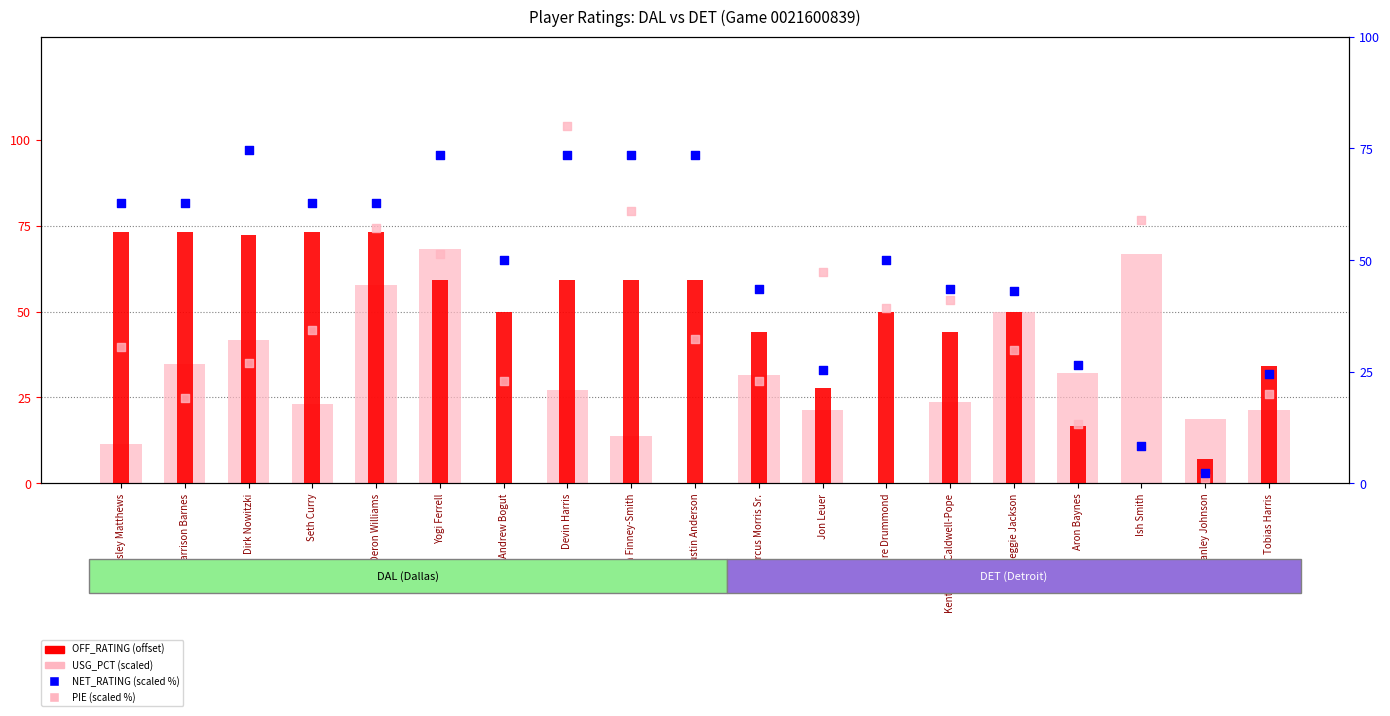

Which series contains the lowest Y value?

USG_PCT (scaled)